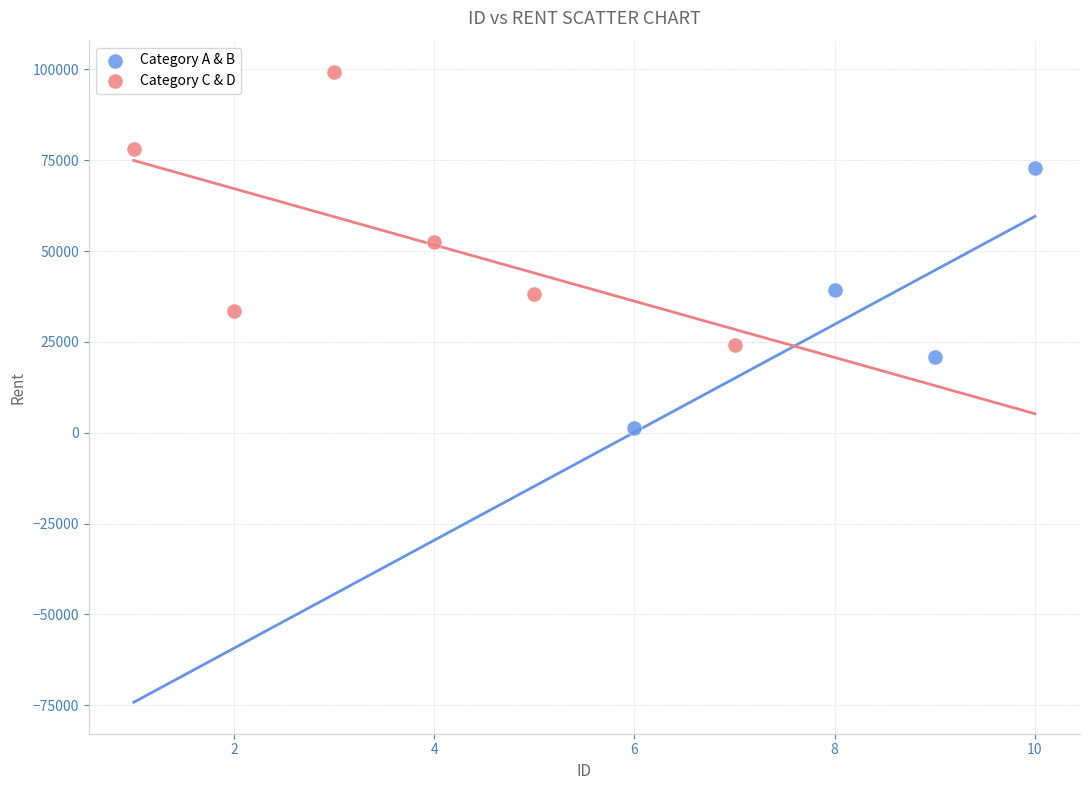

Which series reaches the minimum Y coordinate?

Category A & B